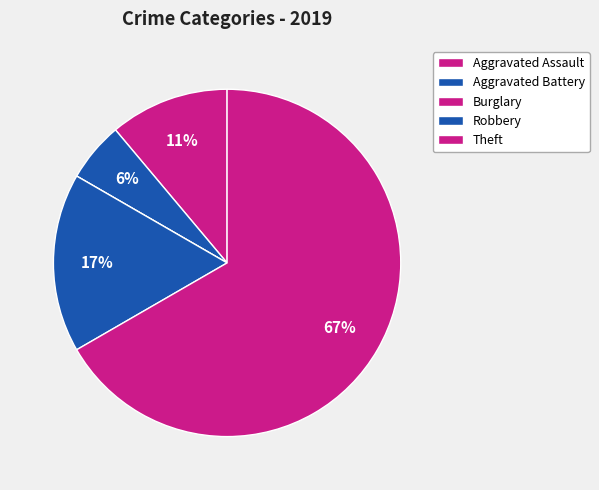

What is the smallest slice in the pie chart?

Burglary